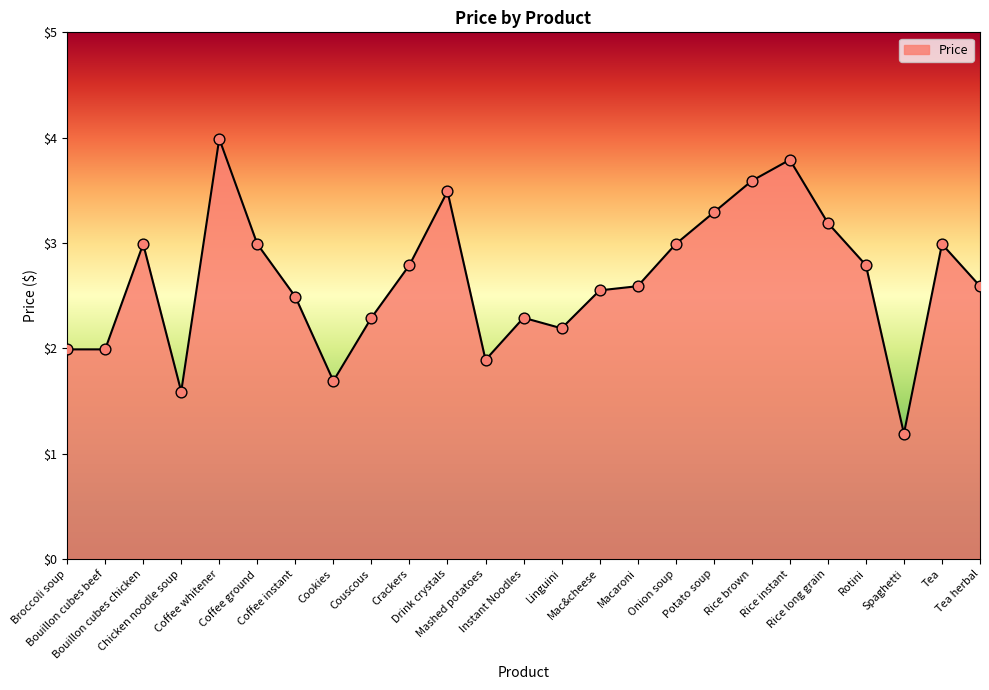

What is the ratio of the value at Crackers to the value at Rice instant?

0.7